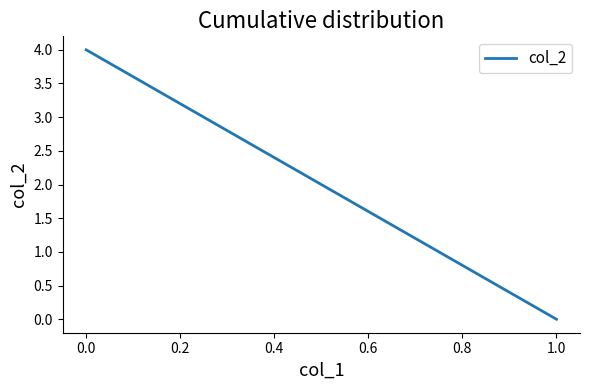

What is the sum of the values at 1.0 and 0.0?

4